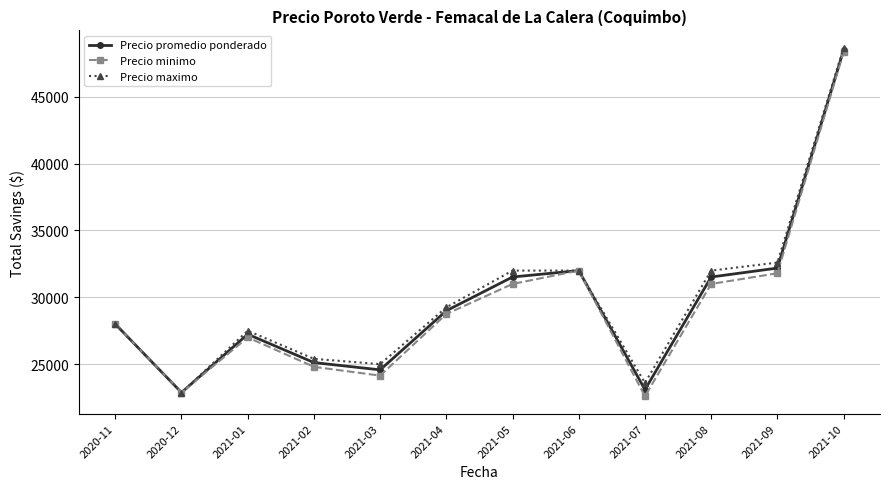

Between 2021-01 and 2021-03, which series saw the biggest shift?

Precio minimo